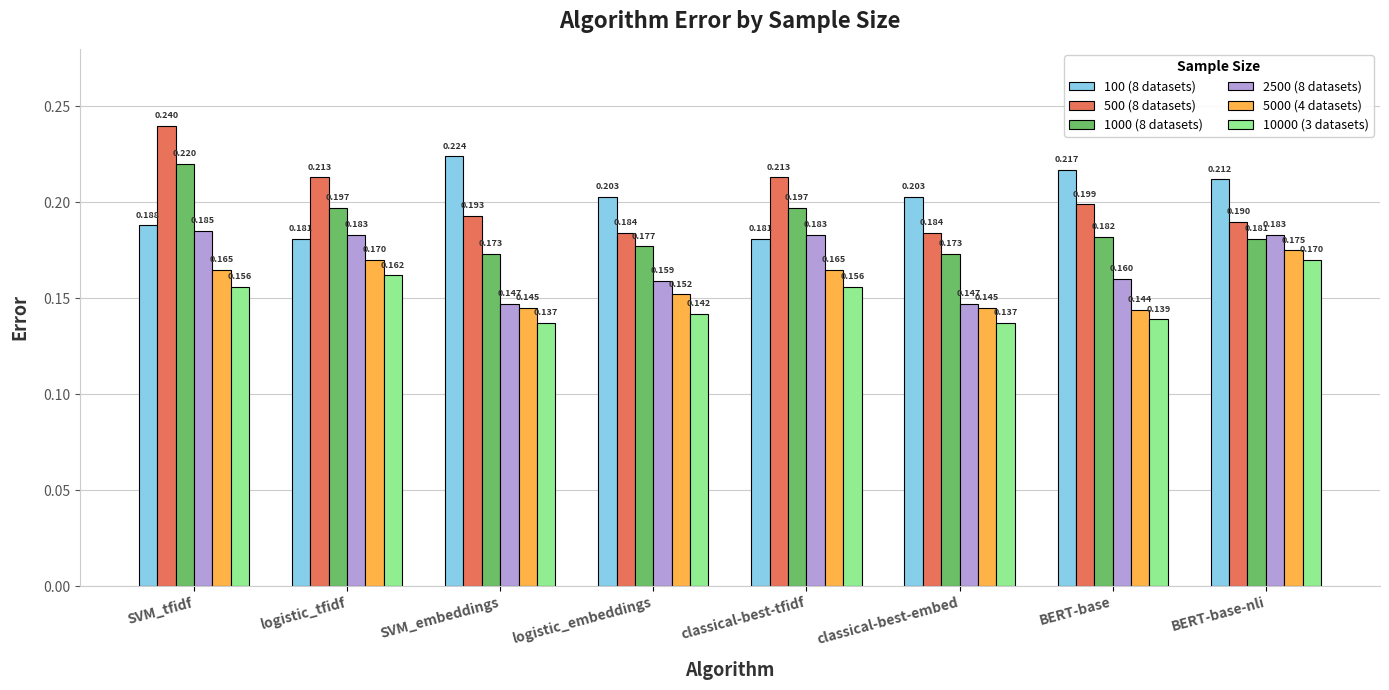

Is the value of 2500 (8 datasets) at SVM_tfidf greater than the value of 5000 (4 datasets) at SVM_tfidf?

Yes